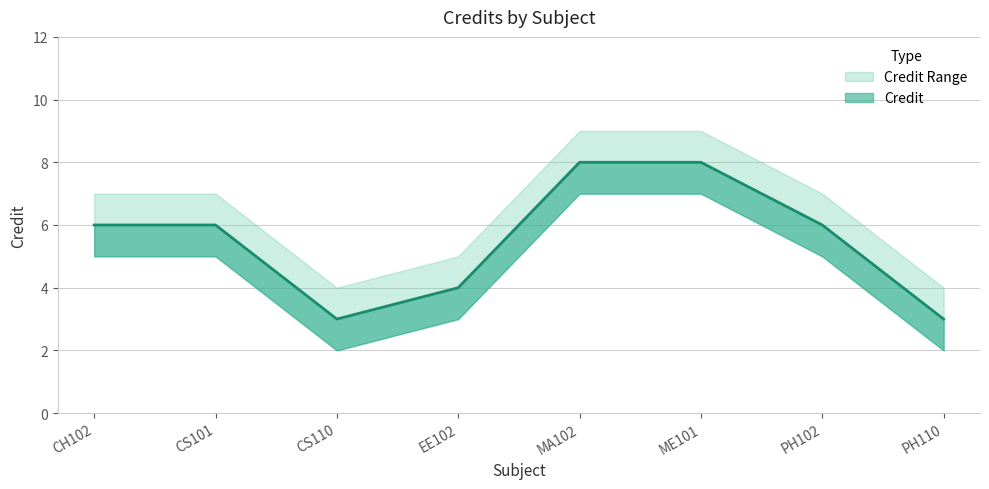

What is the spread (max minus min) of values at CS110?

2